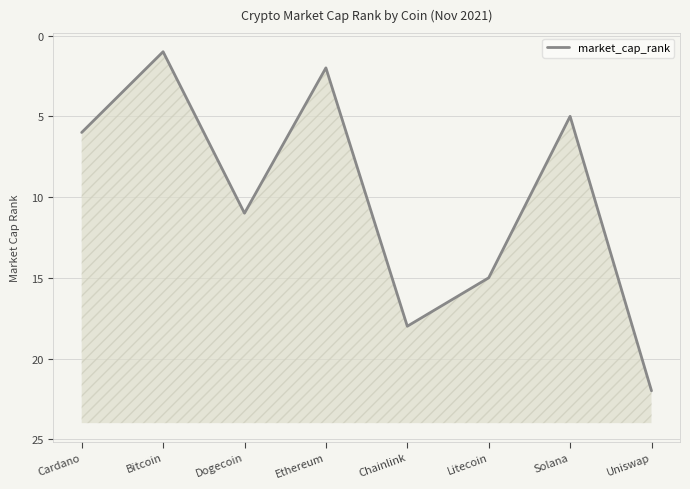

Count the number of categories in the chart.

8